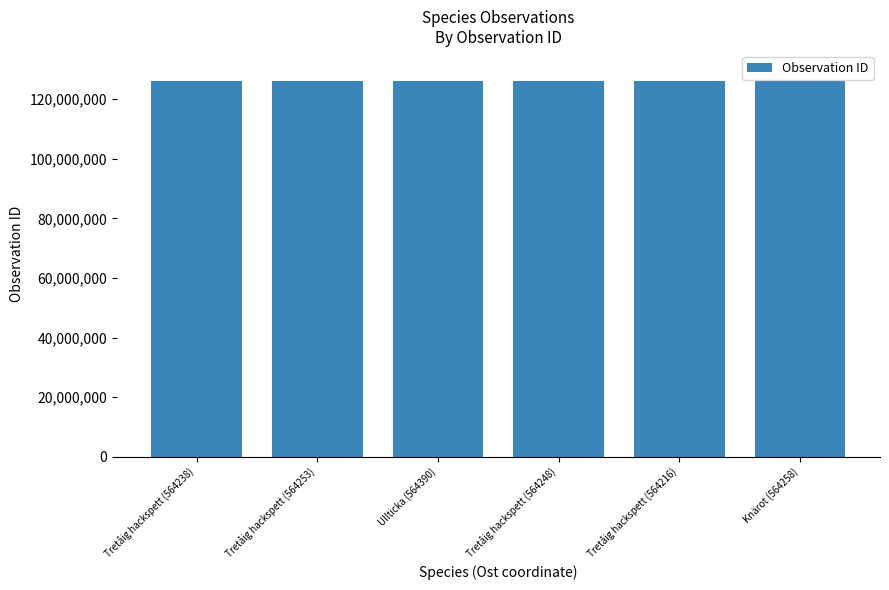

Is it true that the value at Knärot (564258) is 126111552?

True